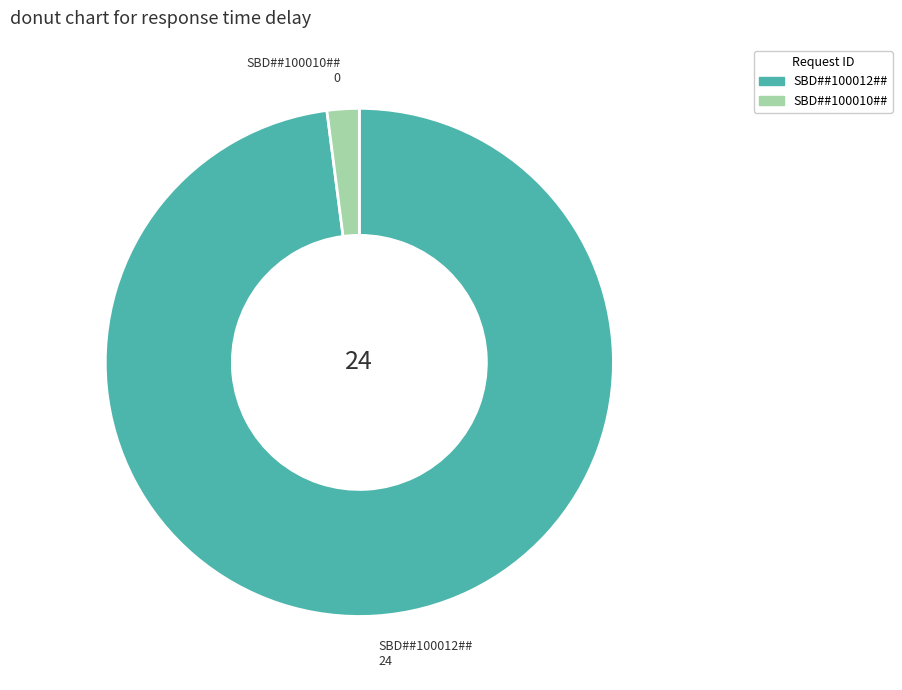

How many segments does this pie chart have?

2